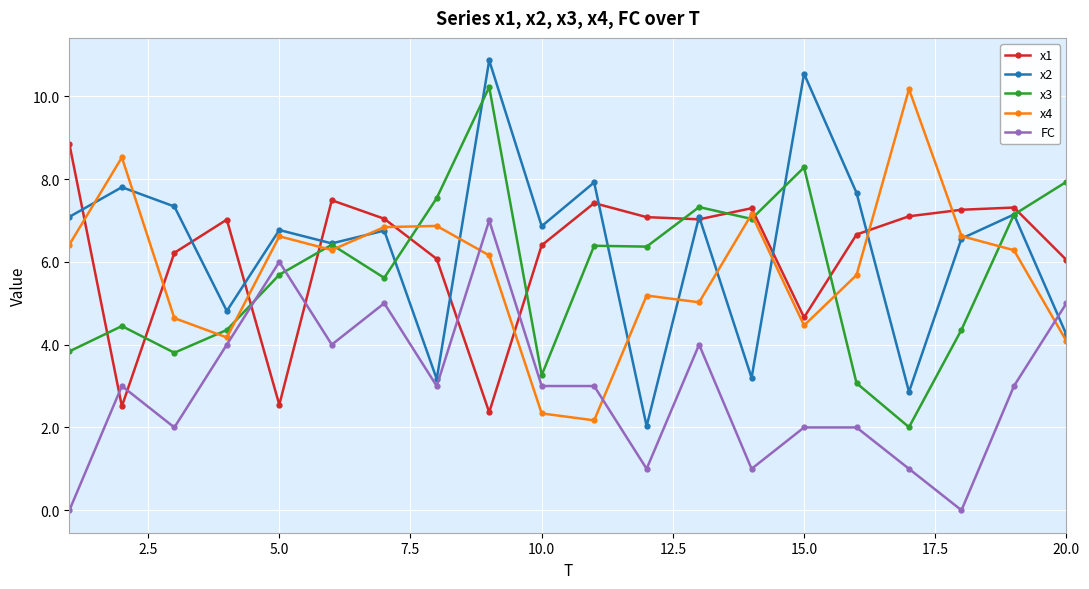

True or false: x4 has more than 2 interior local peaks.

True